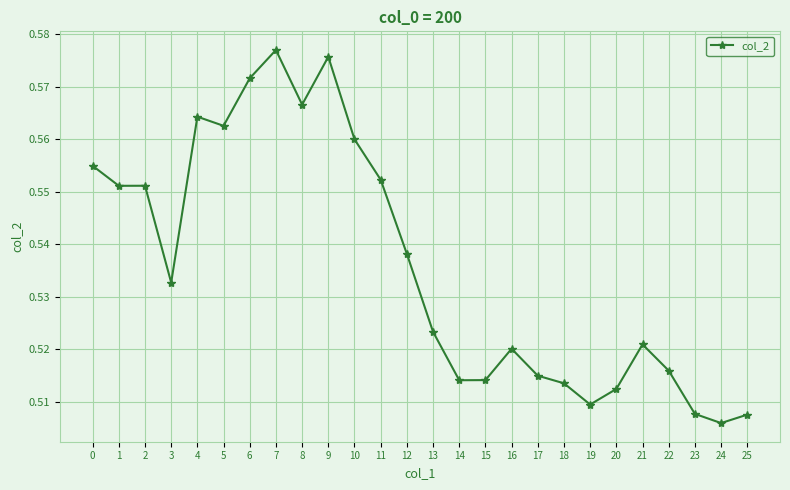

True or false: there are more than 0 points higher than both neighbors.

True